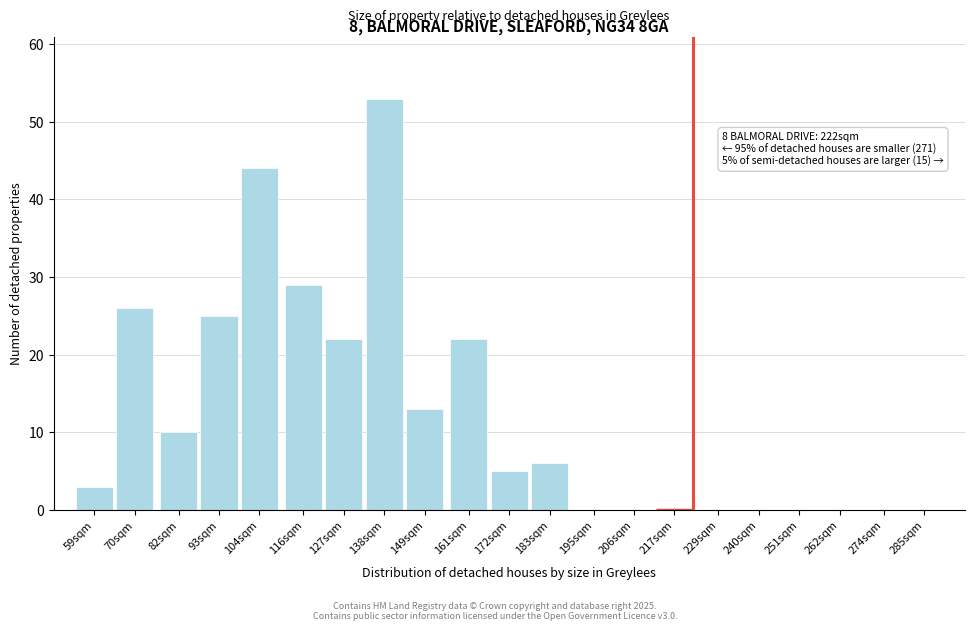

What is the change in value from 93sqm to 149sqm?

-12